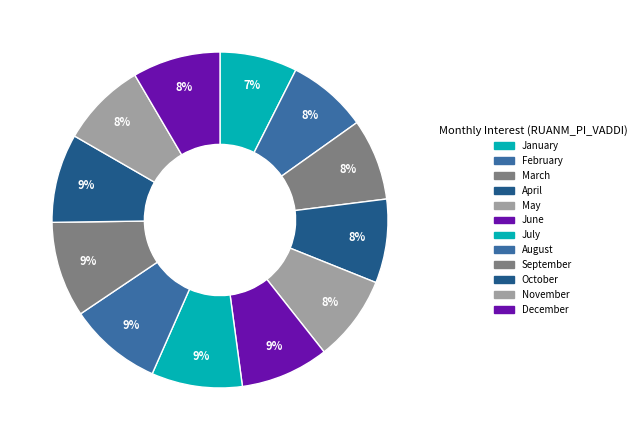

How many segments does this pie chart have?

12